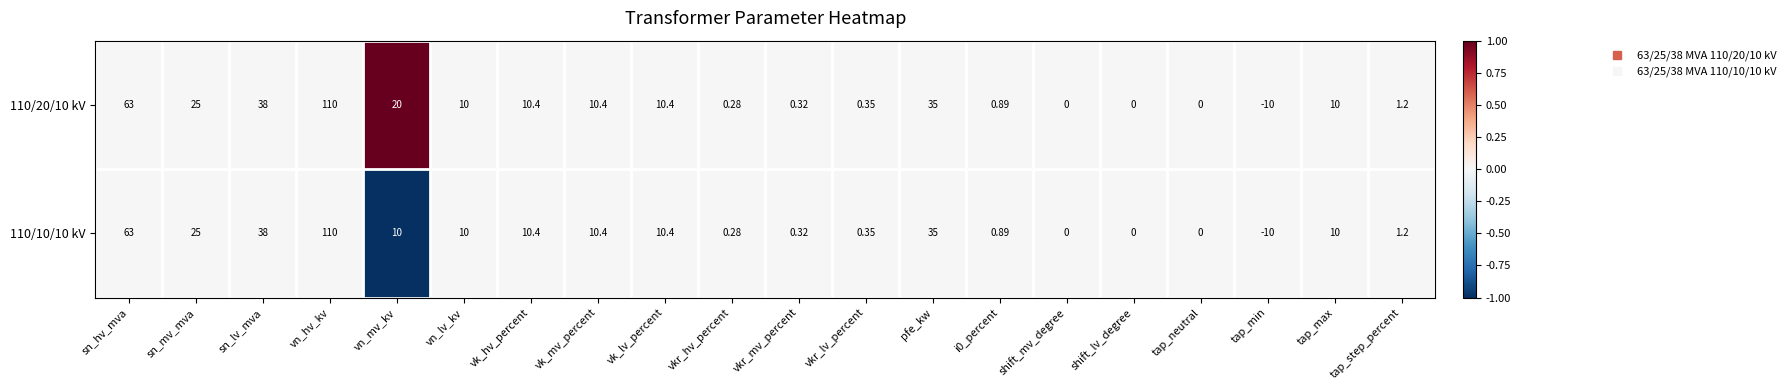

How many negative values does the 110/10/10 kV series have?

1